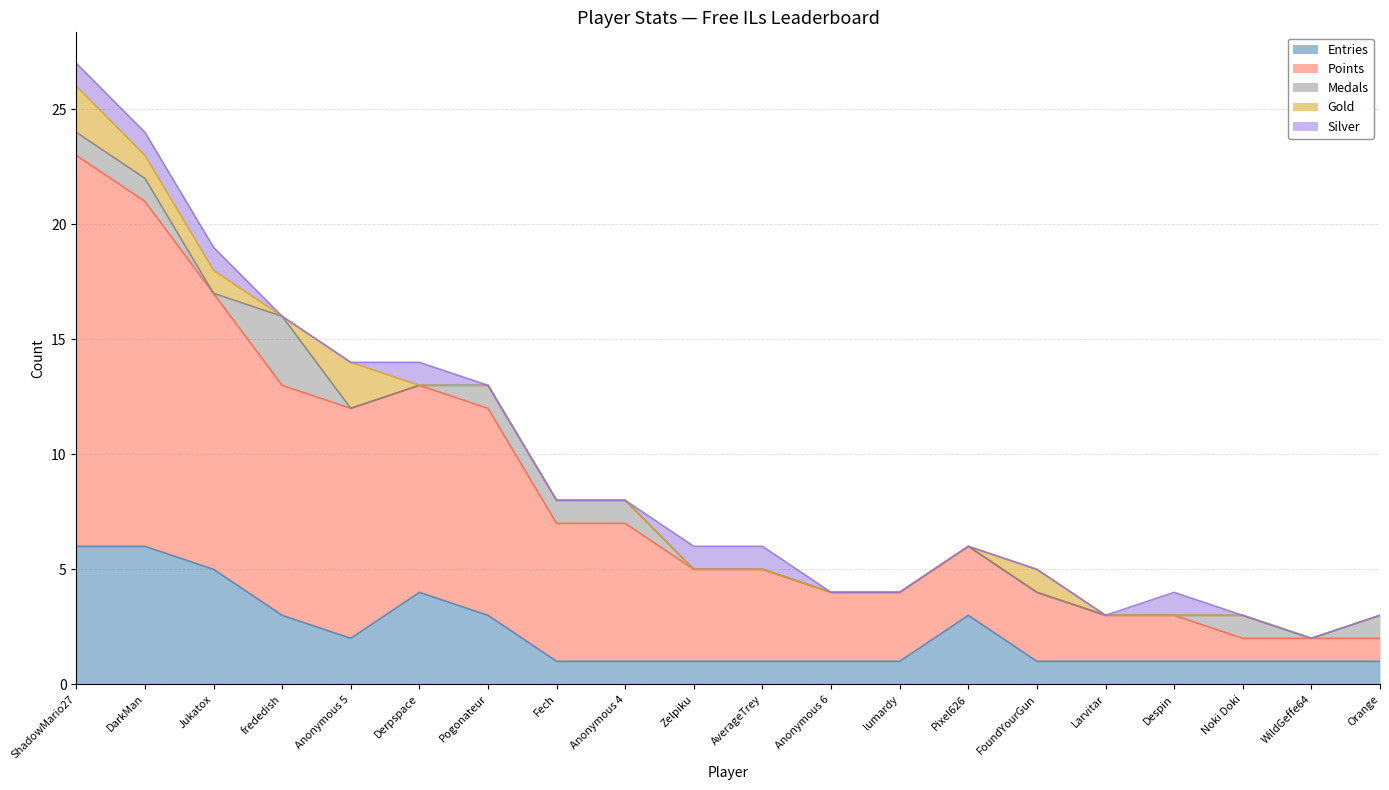

Which series has the largest total across all categories?

Points